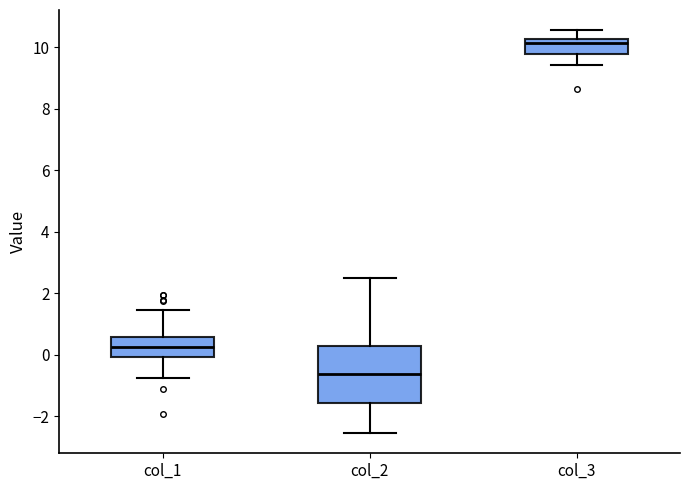

Reading left to right, read every box against the y-axis: the position of its median line, the range the box covers, and the ends of its whiskers. The values are not printed on the chart, so give them approximately, as read against the axis.

col_1: median 0.2, box 0.0 to 0.6, whiskers -0.8 to 1.4
col_2: median -0.6, box -1.6 to 0.2, whiskers -2.6 to 2.4
col_3: median 10.2 (just below the box's upper edge), box 9.8 to 10.2, whiskers 9.4 to 10.6